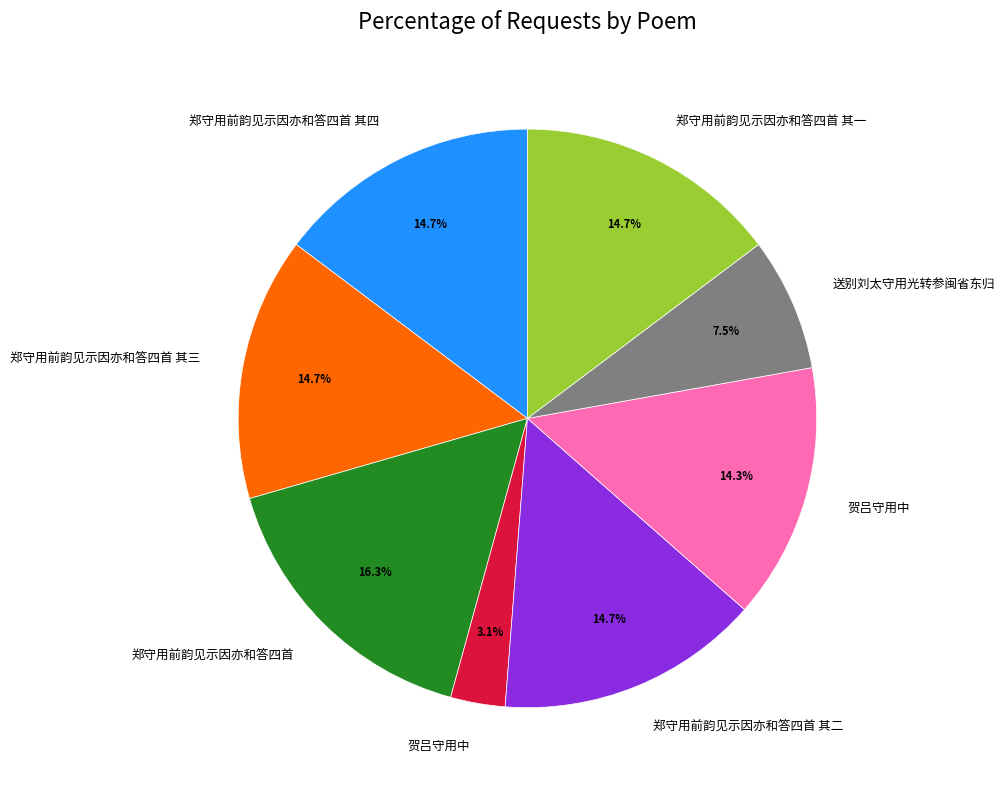

Is there a majority slice in this chart?

No